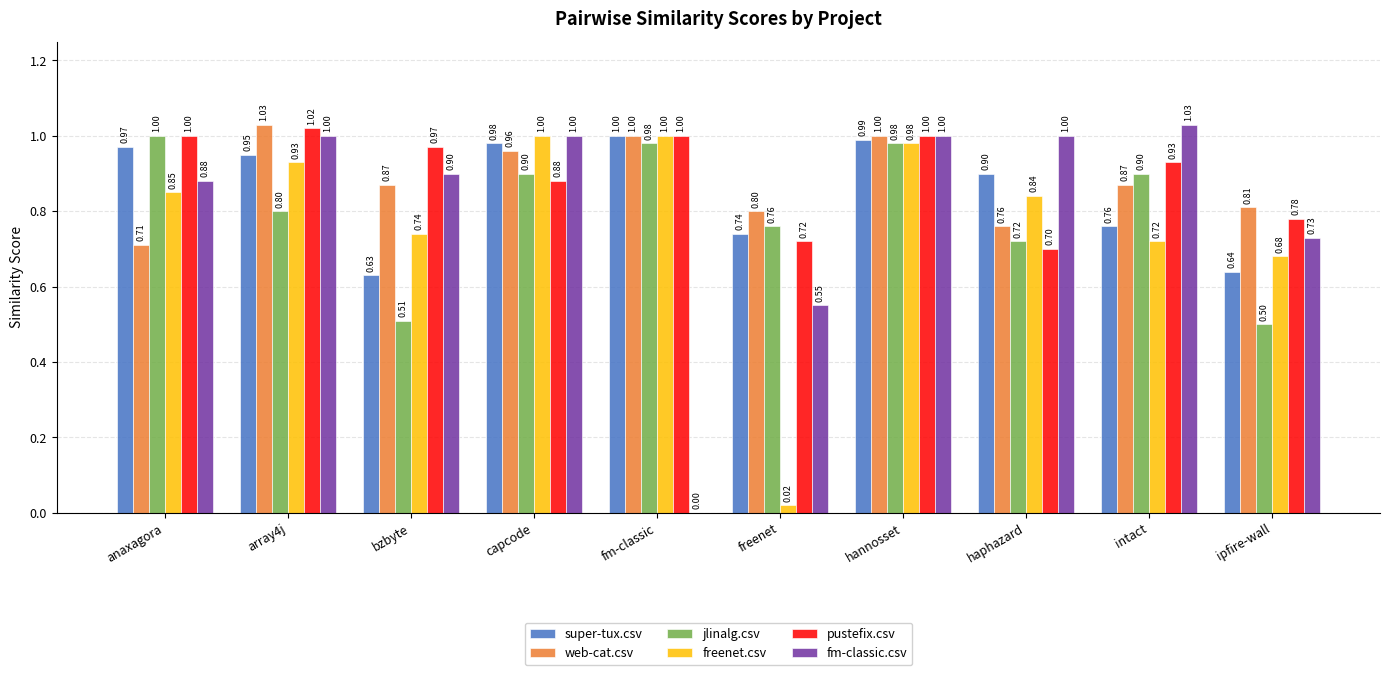

What is the sum of the pustefix.csv values at anaxagora and capcode?

1.9